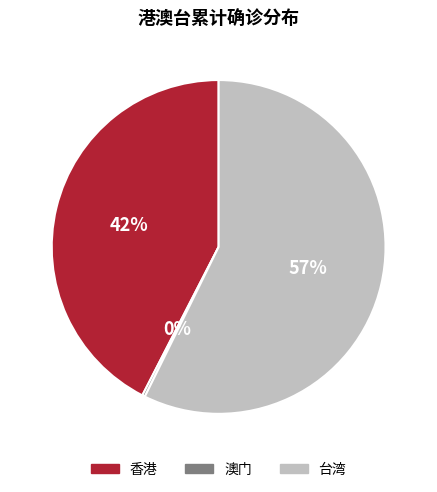

Which slice is the largest?

台湾